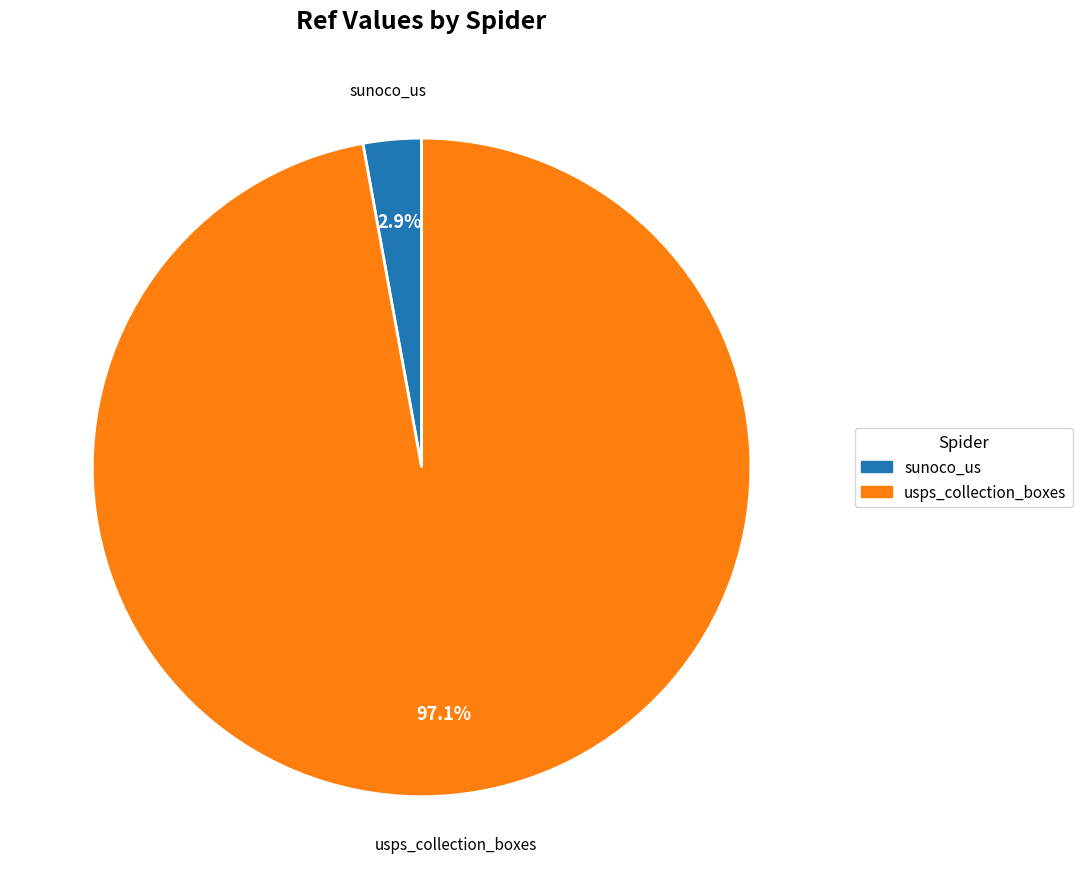

Is it true that usps_collection_boxes is 84% of the pie?

False